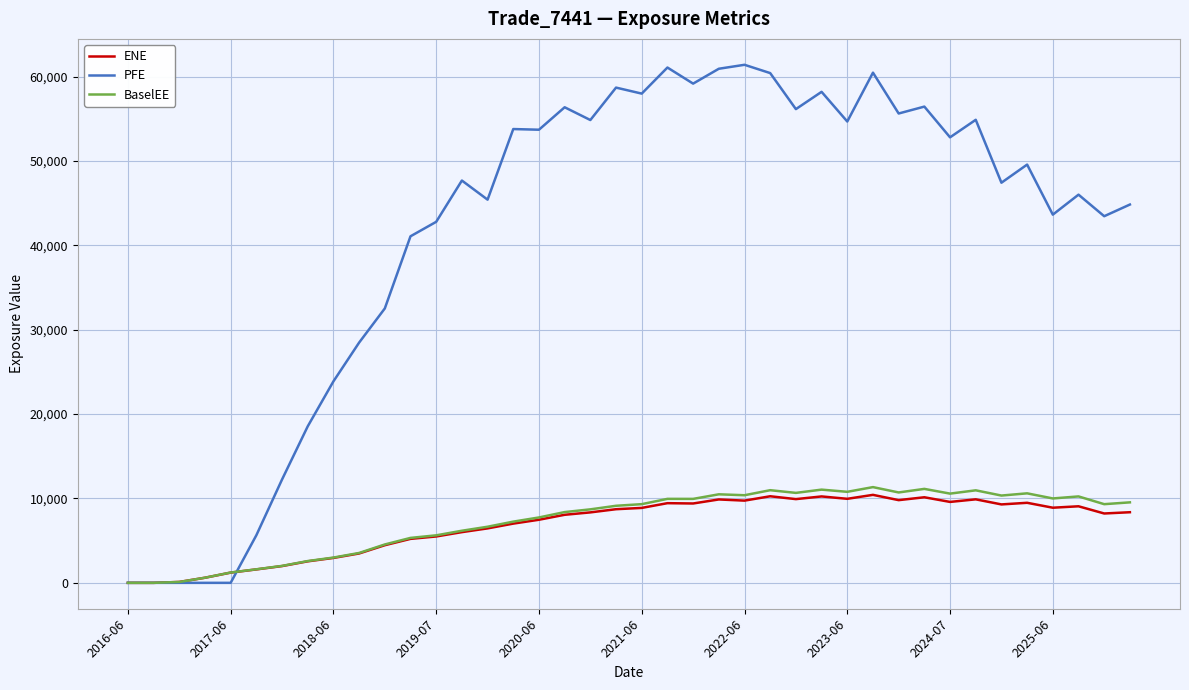

Which series has the largest total across all categories?

PFE